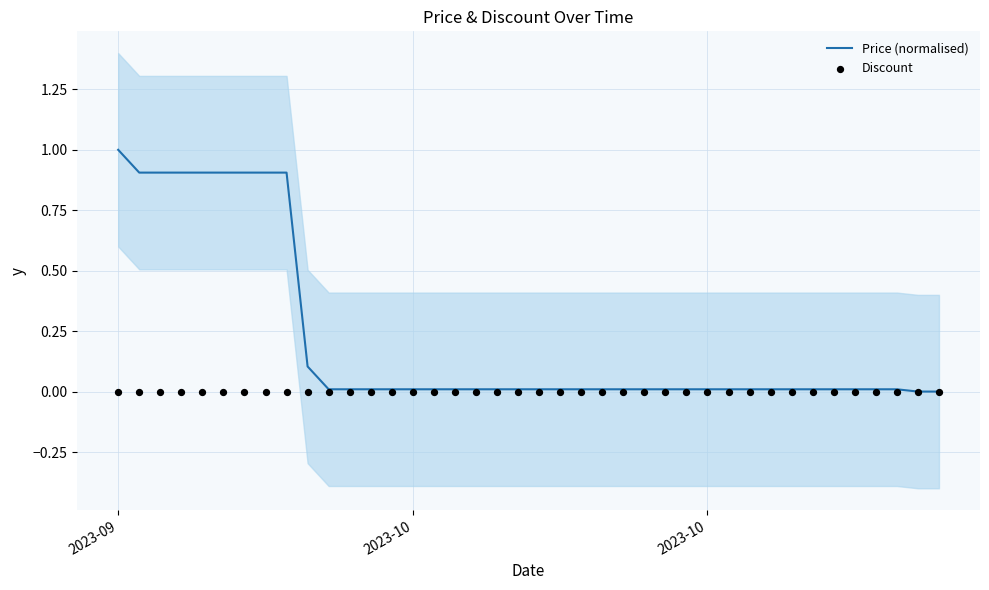

Is the value of Discount at 36 greater than the value of Price (normalised) at 9?

No